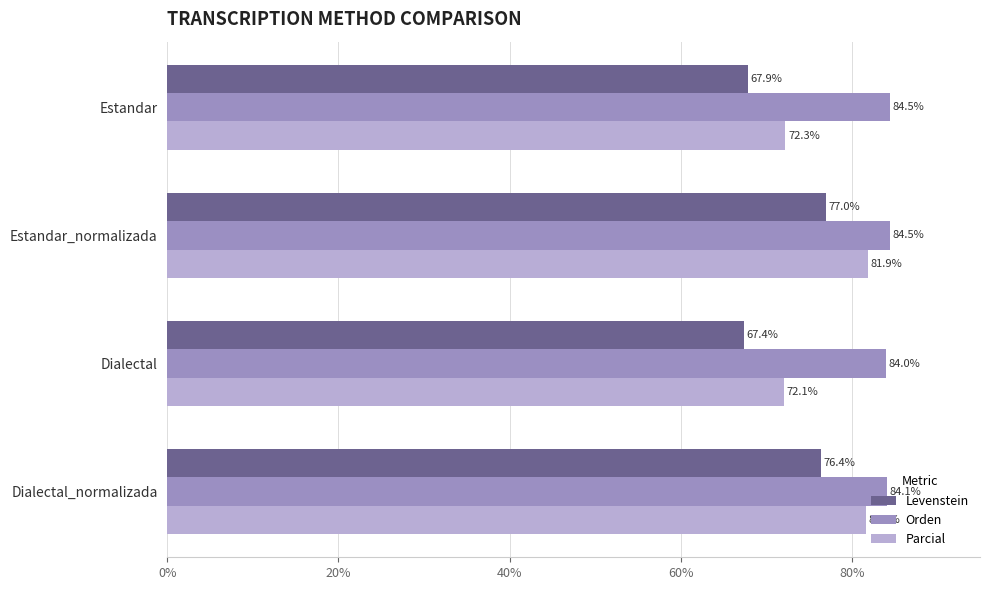

Which series has the largest total across all categories?

Orden